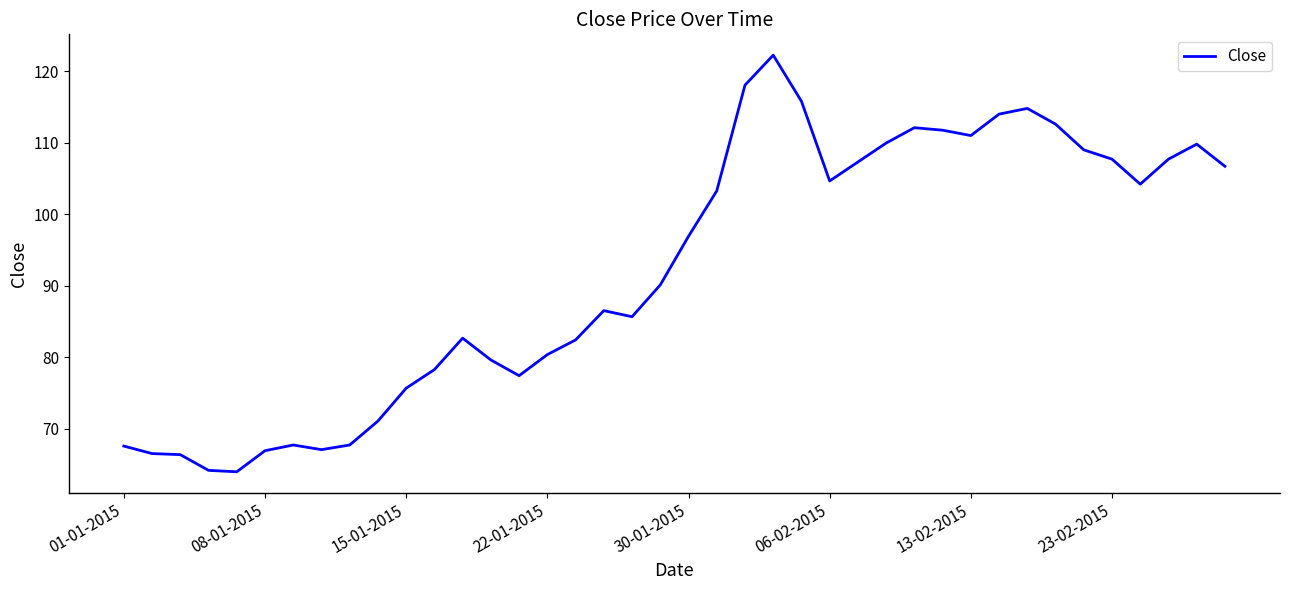

What is the difference between the maximum and minimum values?

58.3